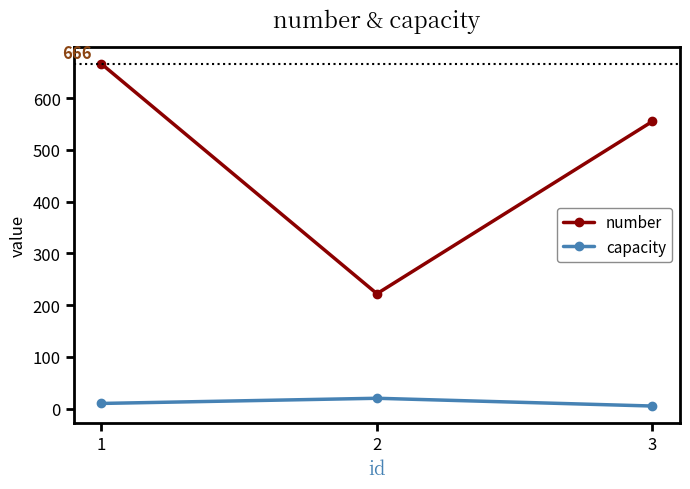

How many series are shown in this chart?

2